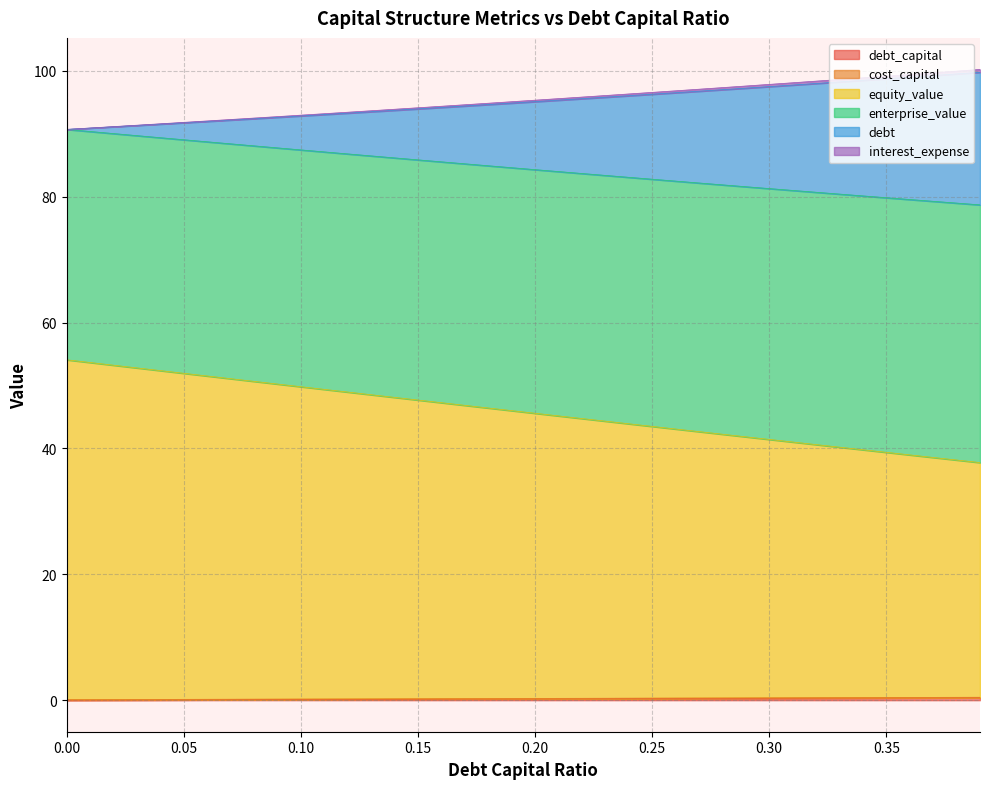

Is the value of debt_capital at 0.38 greater than the value of cost_capital at 0.24?

Yes